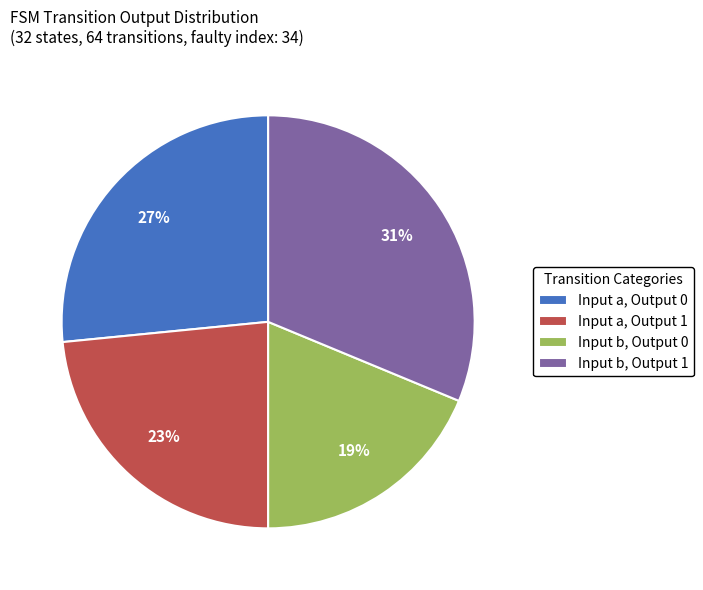

Is there any slice that represents more than half of the pie?

No